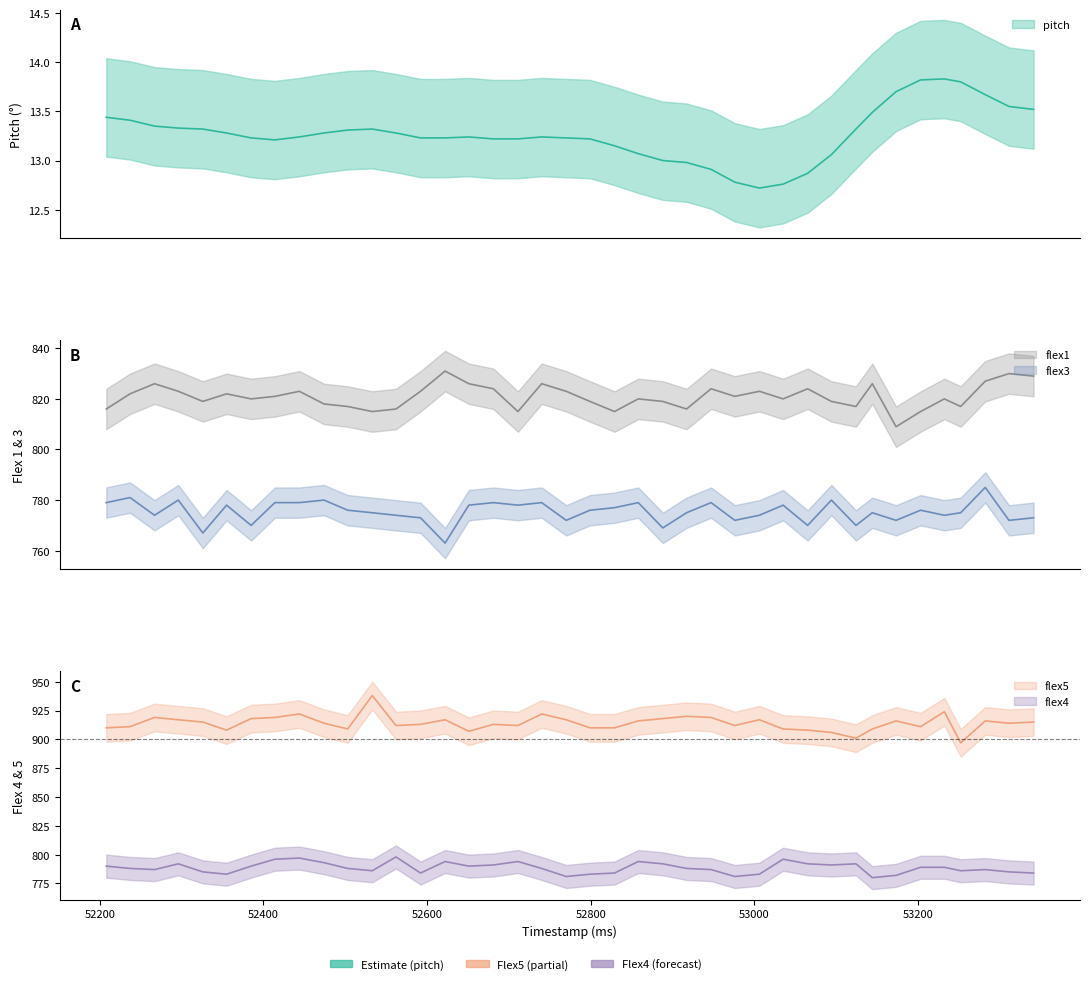

Where is the first local maximum for pitch?

52533